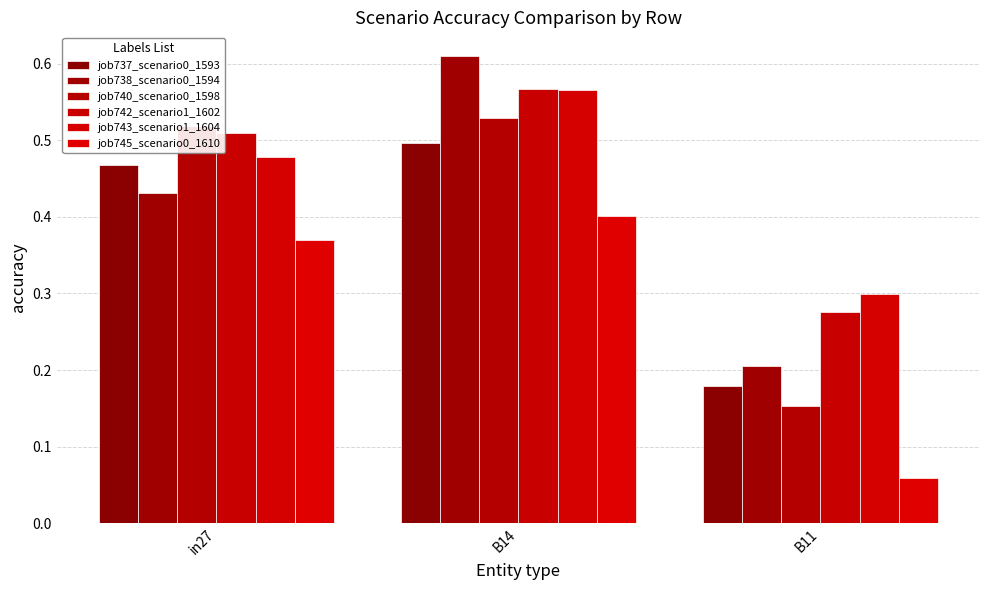

What is the label of the 3rd bar from the right?

in27